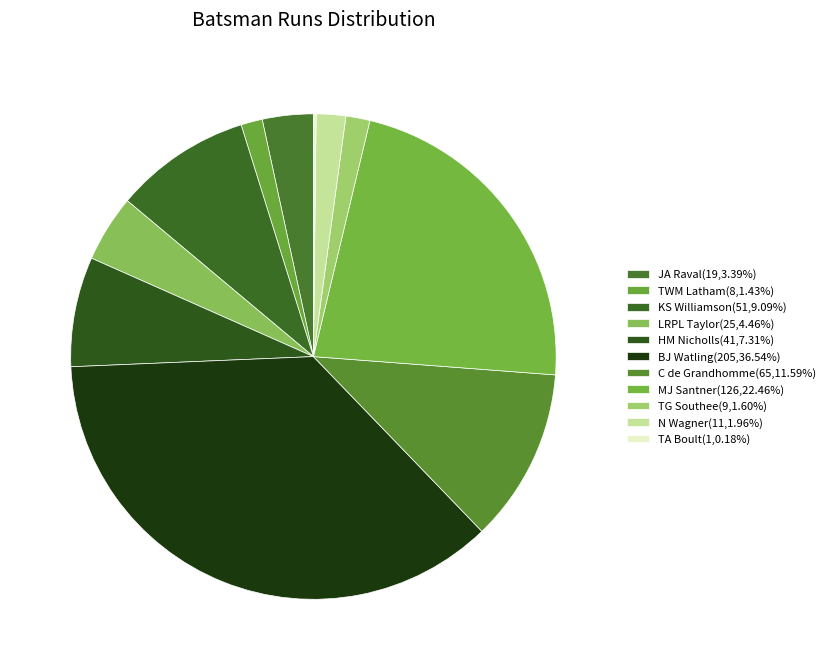

Rank the categories by value from highest to lowest.

BJ Watling, MJ Santner, C de Grandhomme, KS Williamson, HM Nicholls, LRPL Taylor, JA Raval, N Wagner, TG Southee, TWM Latham, TA Boult